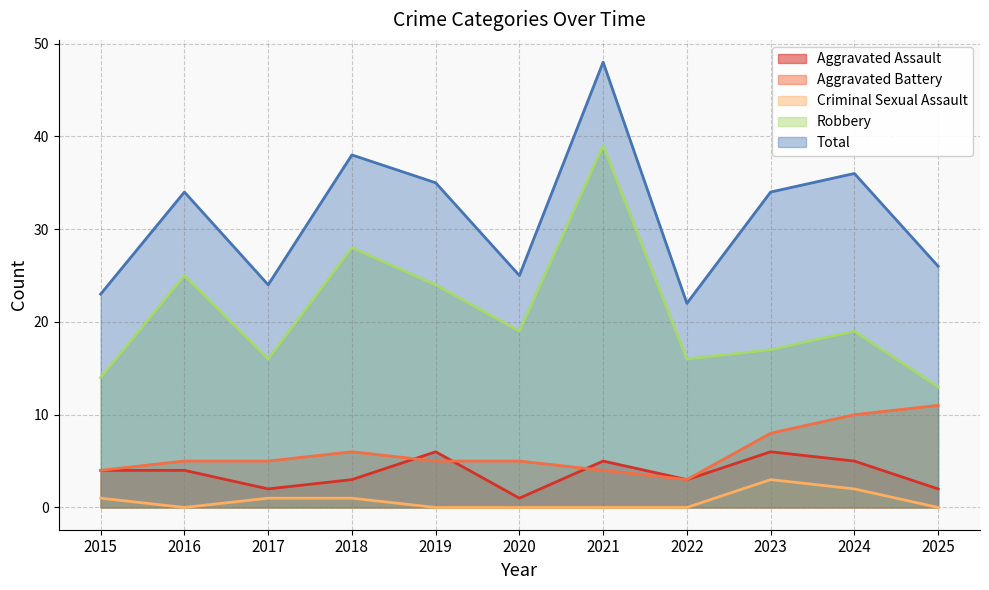

True or false: Aggravated Battery and Total intersect in this chart.

False